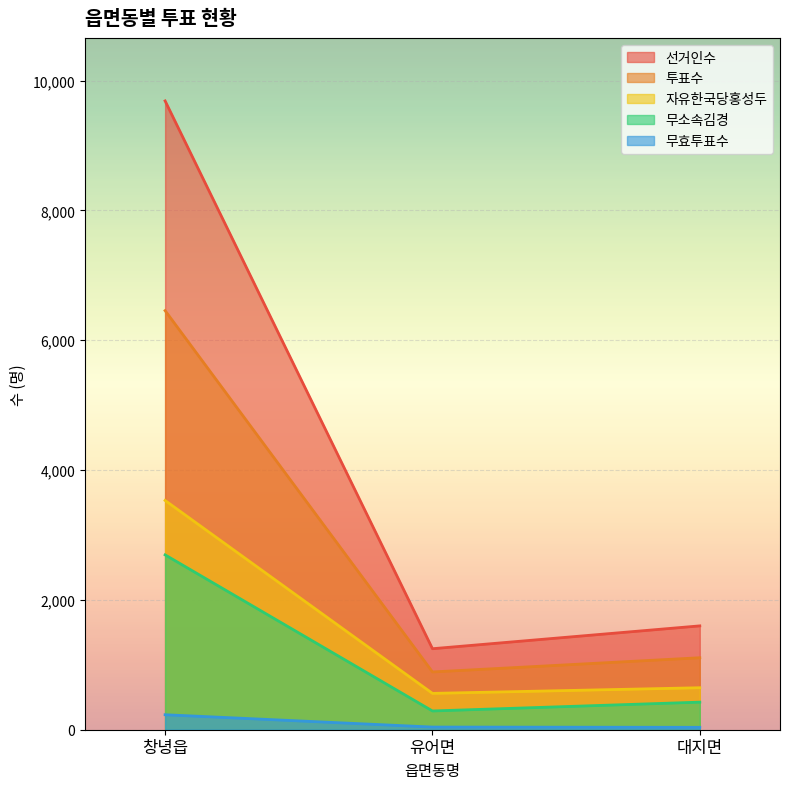

Count the number of data series in this chart.

5